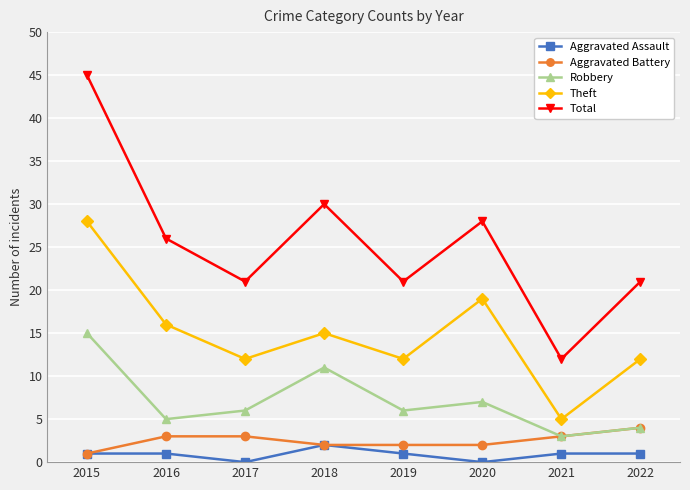

Where is the first local minimum for Theft?

2017